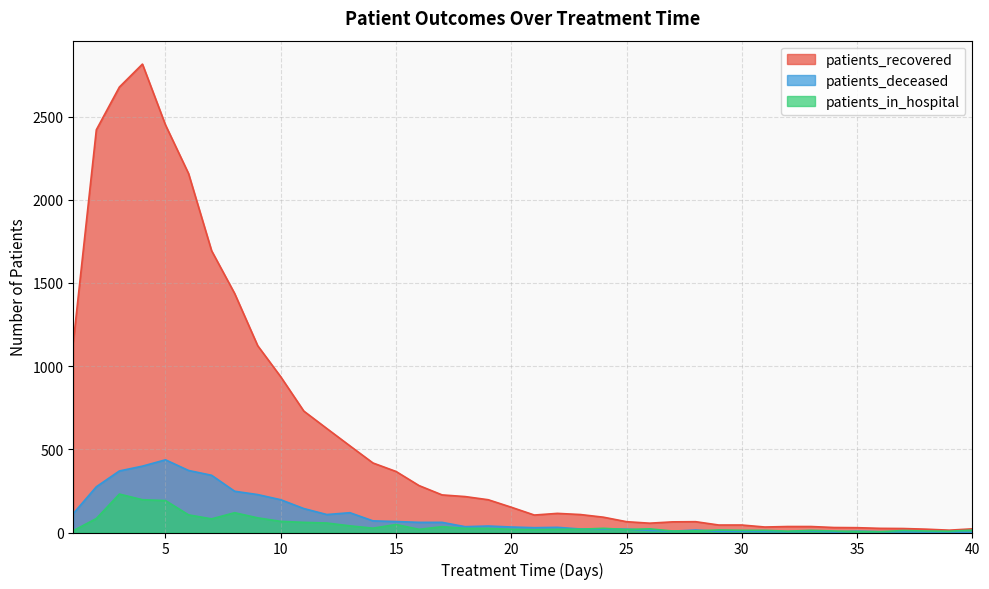

Is the value of patients_in_hospital at 16 greater than the value of patients_recovered at 30?

No